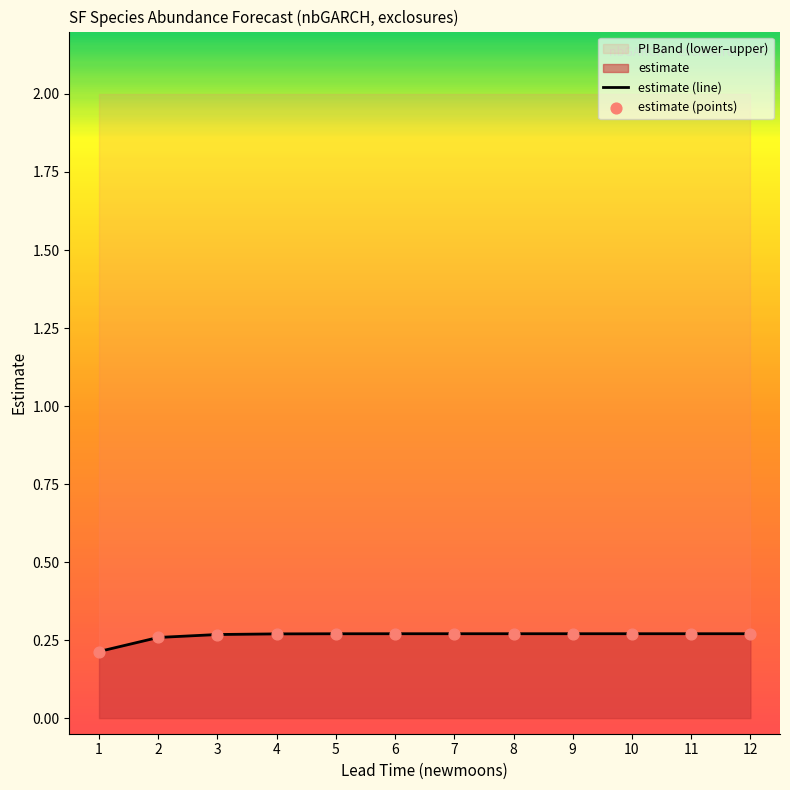

The value of estimate (line) at 8 is 0.1. True or false?

False